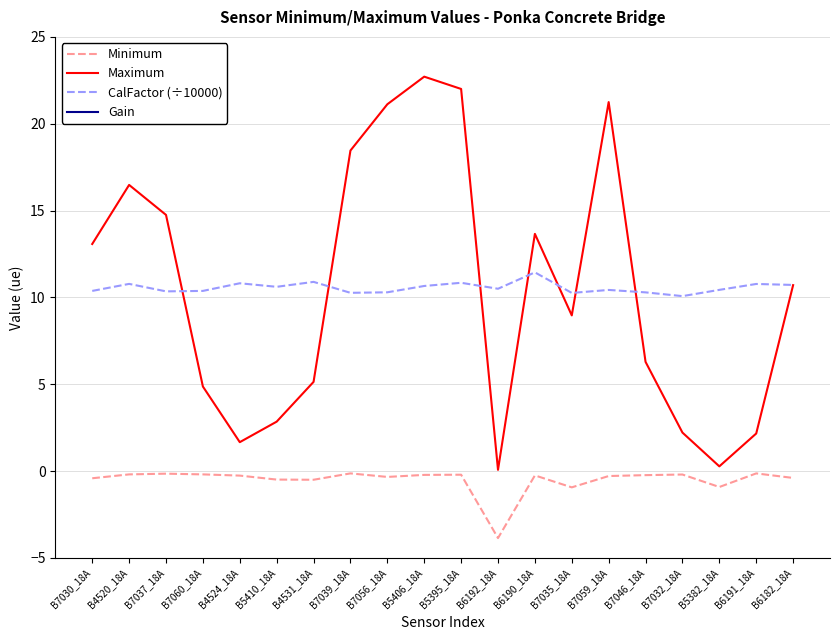

Does the chart display data point markers on the line(s)?

No